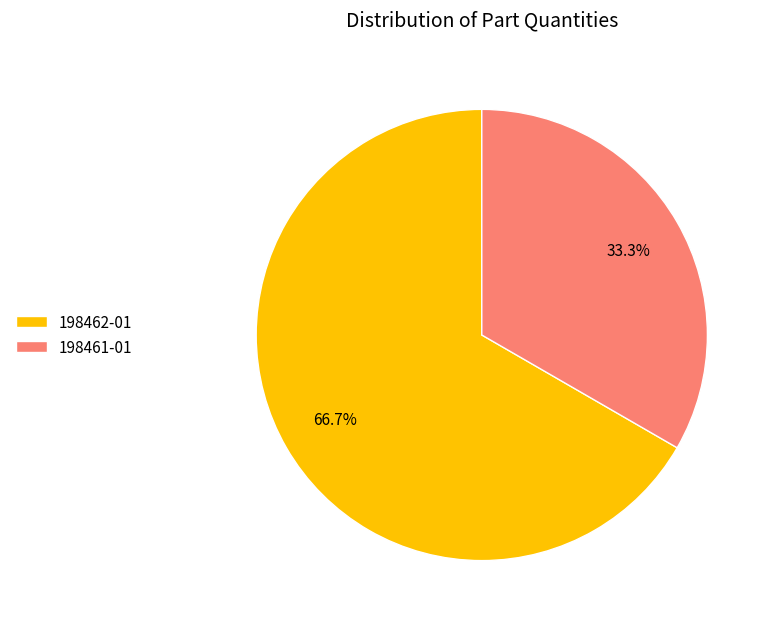

Does 198461-01 represent more than half of the total?

No